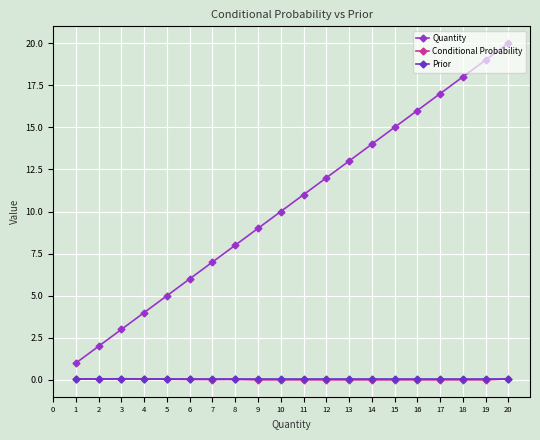

What is the greatest value displayed?

20.0